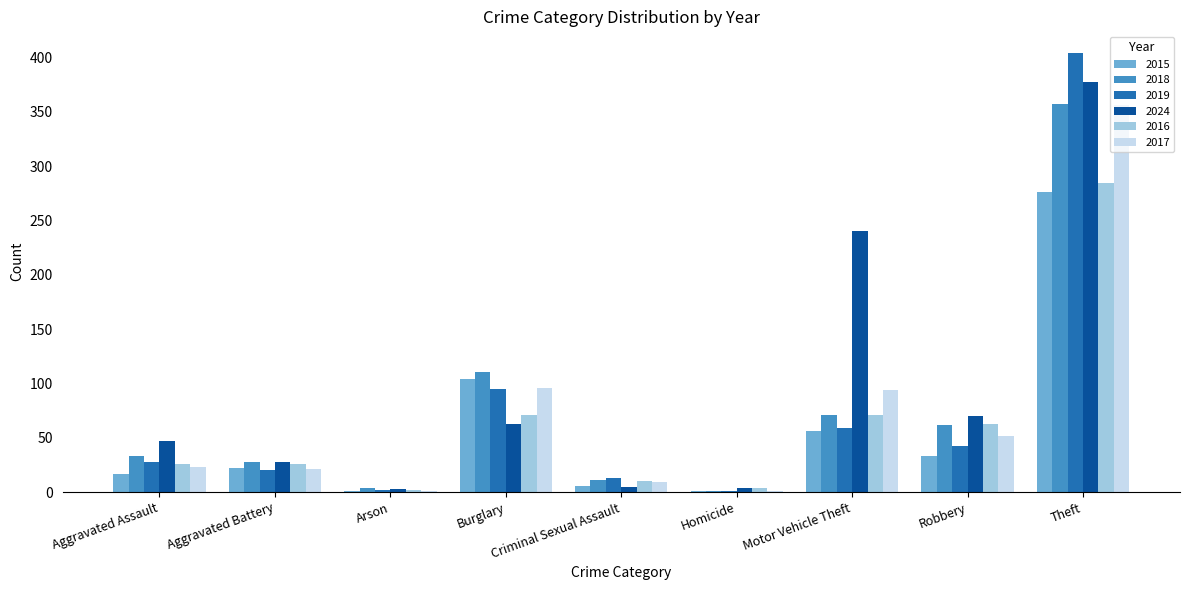

Which category has the highest value in the 2015 series?

Theft